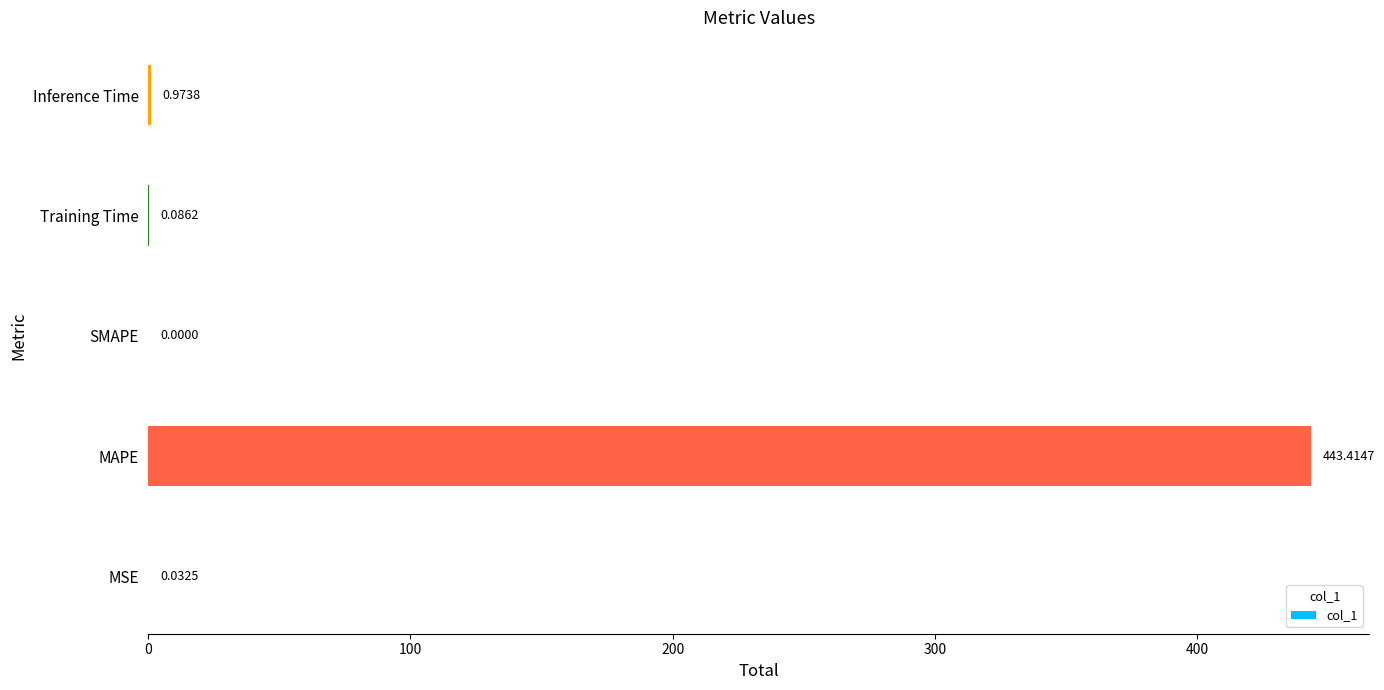

Count the number of categories in the chart.

5